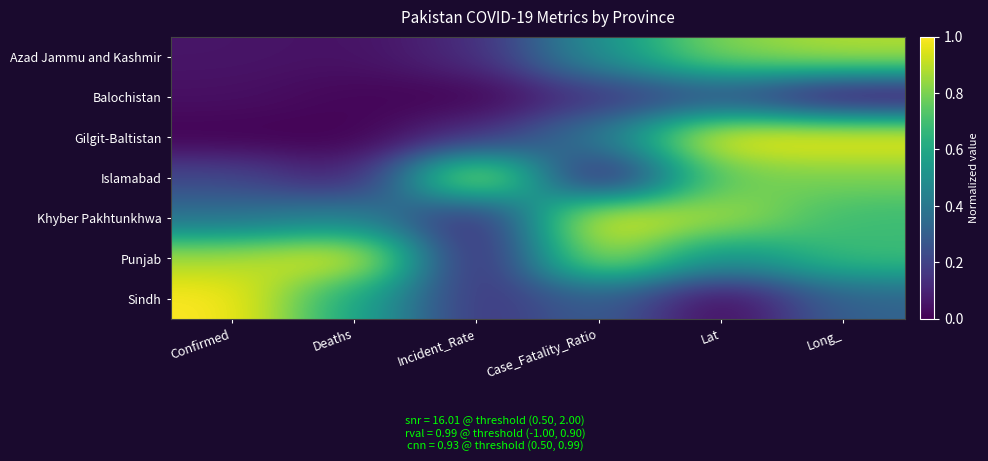

Count the number of data series in this chart.

7